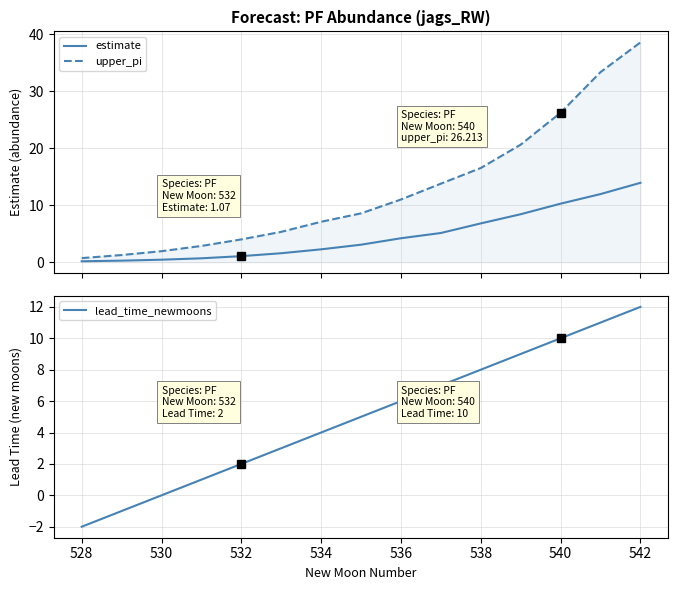

How many positive values does the lead_time_newmoons series have?

12